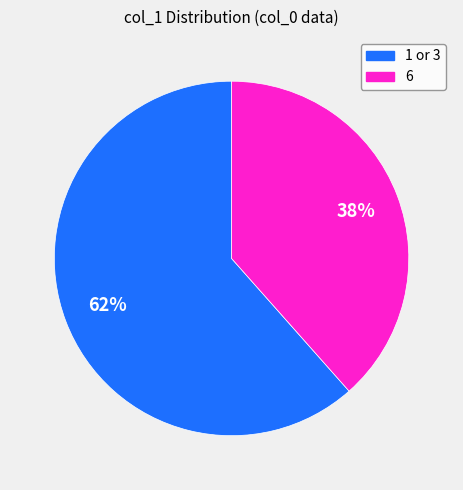

Between 1 or 3 and 6, which is larger?

1 or 3